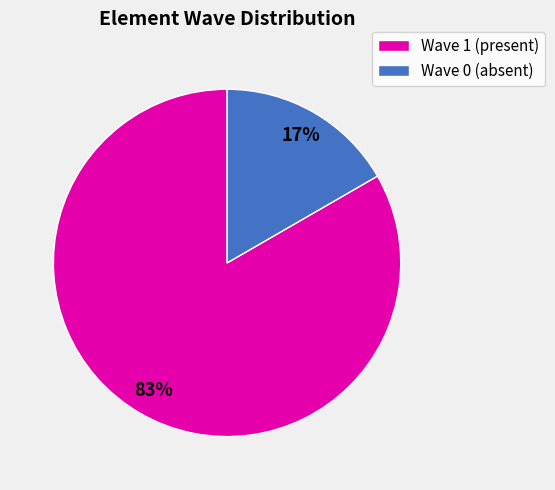

How many slices are in this pie chart?

2